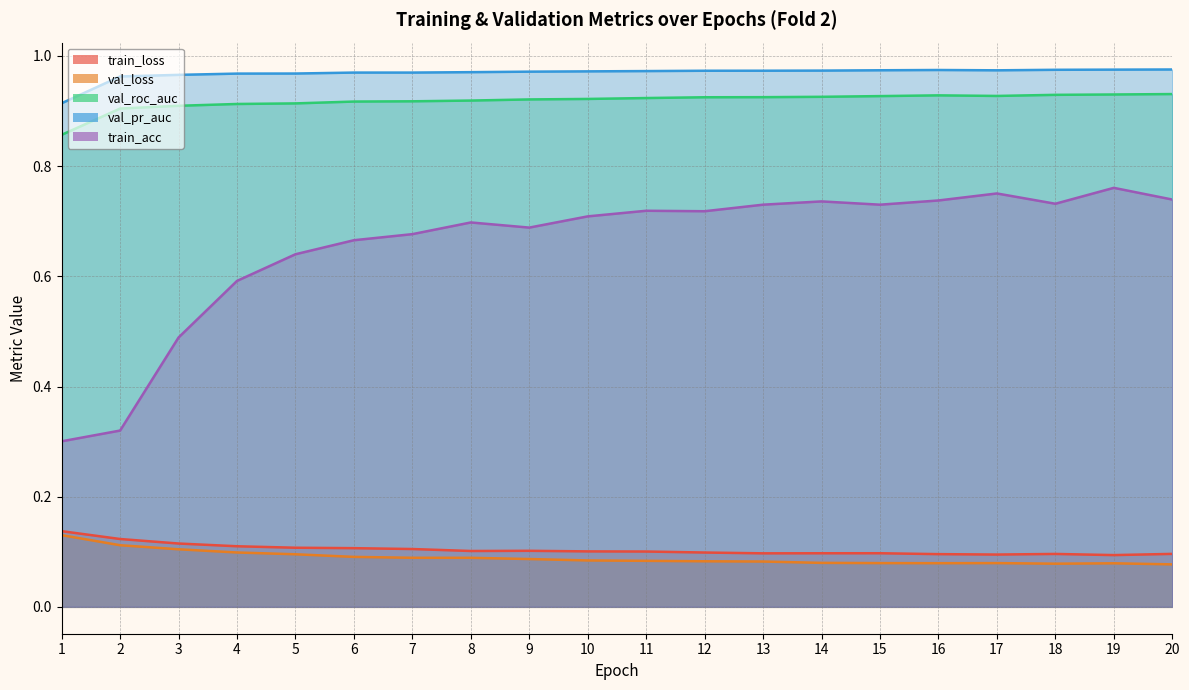

At which category is the sum across all series the highest?

19